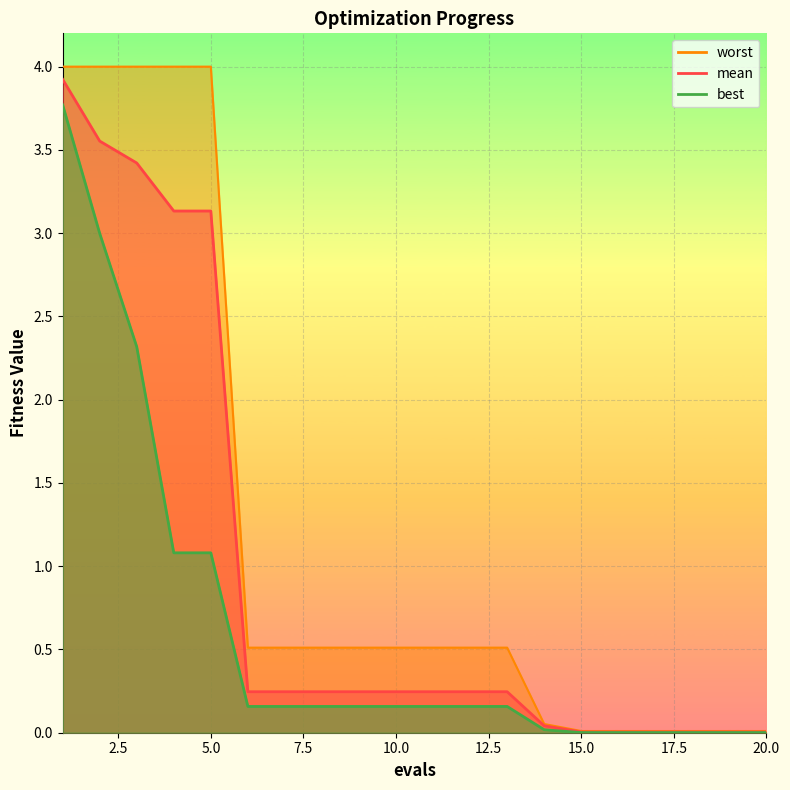

How many lines are shown in the chart?

3